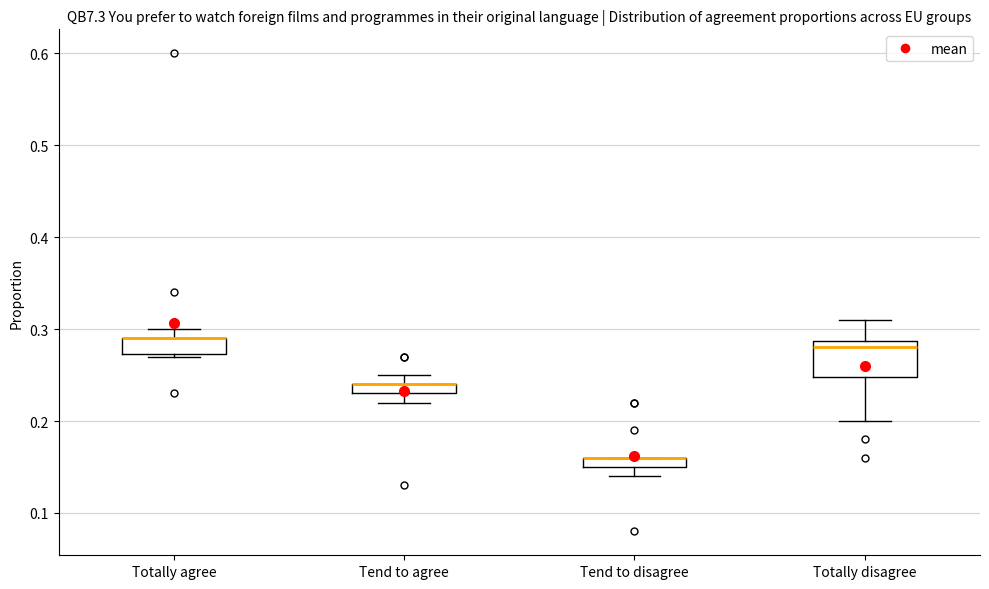

Which box is the tallest, from its lower edge to its upper edge?

Totally disagree